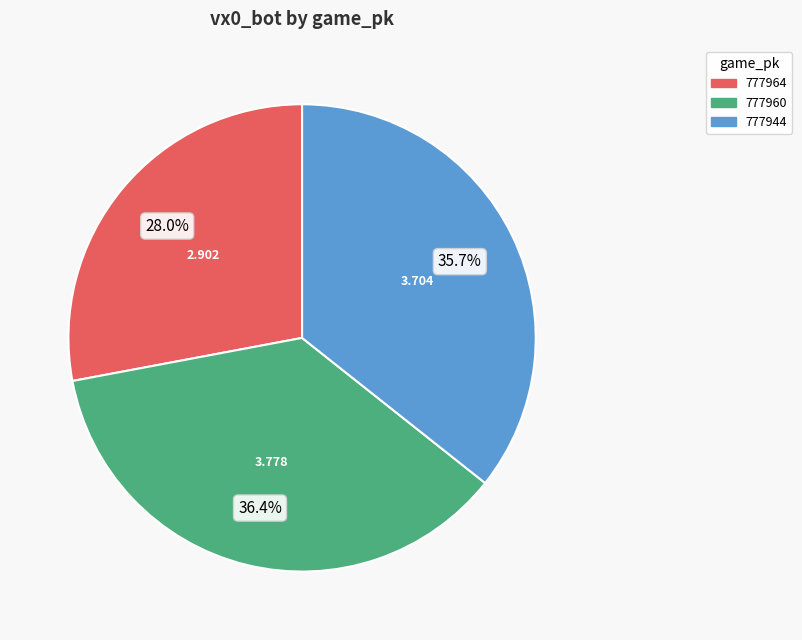

To the nearest percent, what percentage of the pie is 777964?

28%